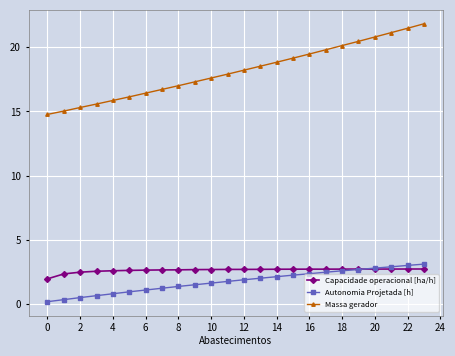

What is the maximum value shown in the chart?

21.8